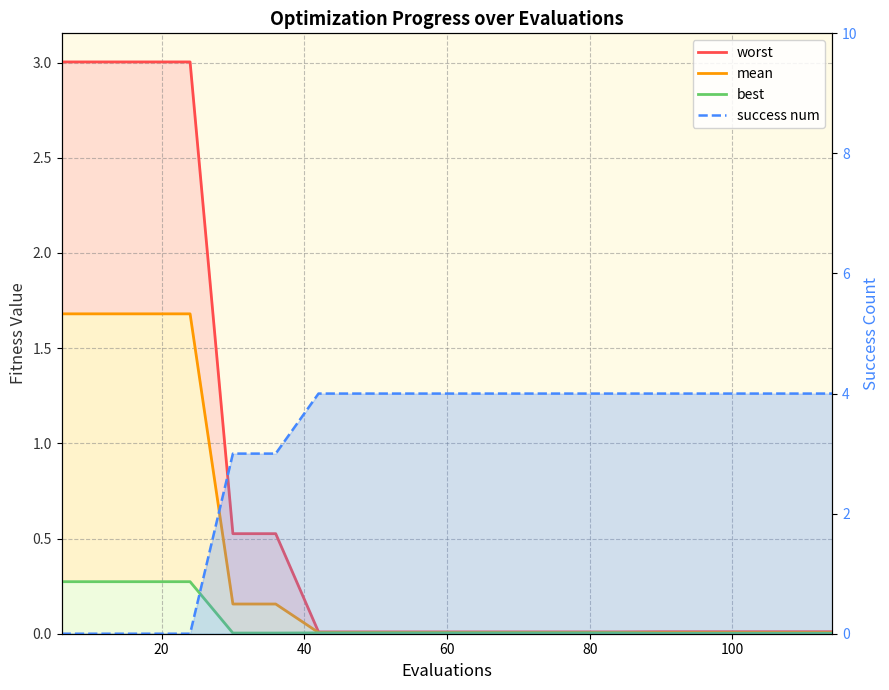

Does the chart display data point markers on the line(s)?

No